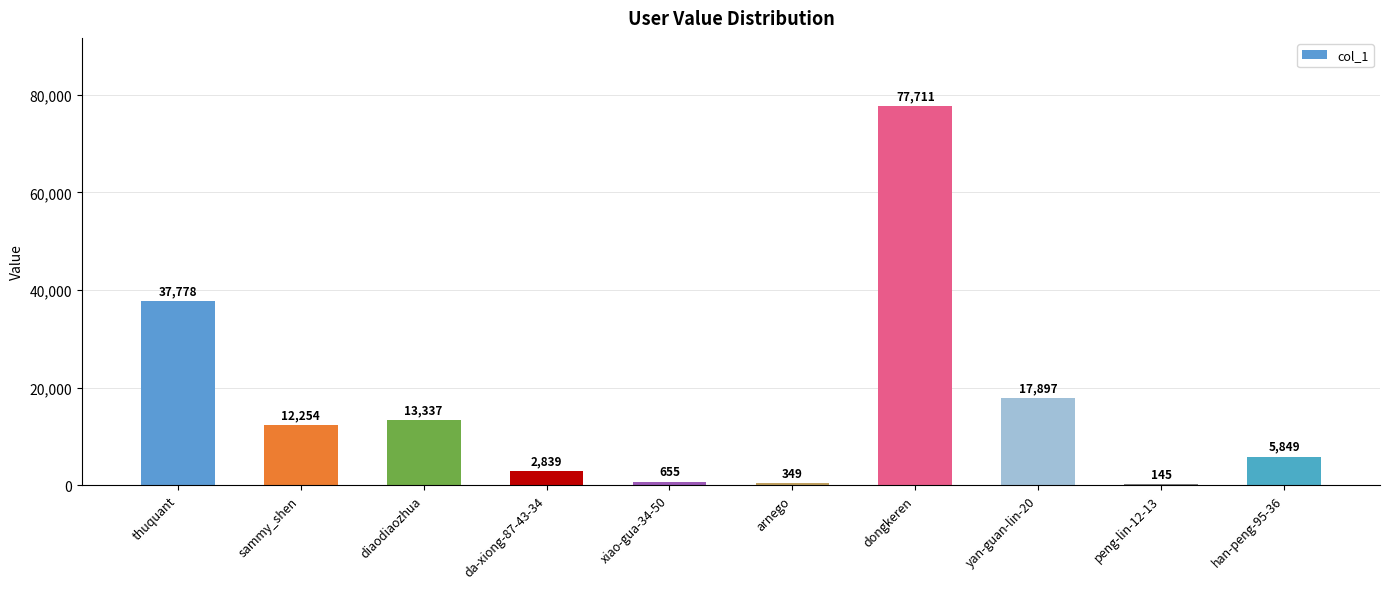

At which category does the chart reach its peak across all series?

dongkeren